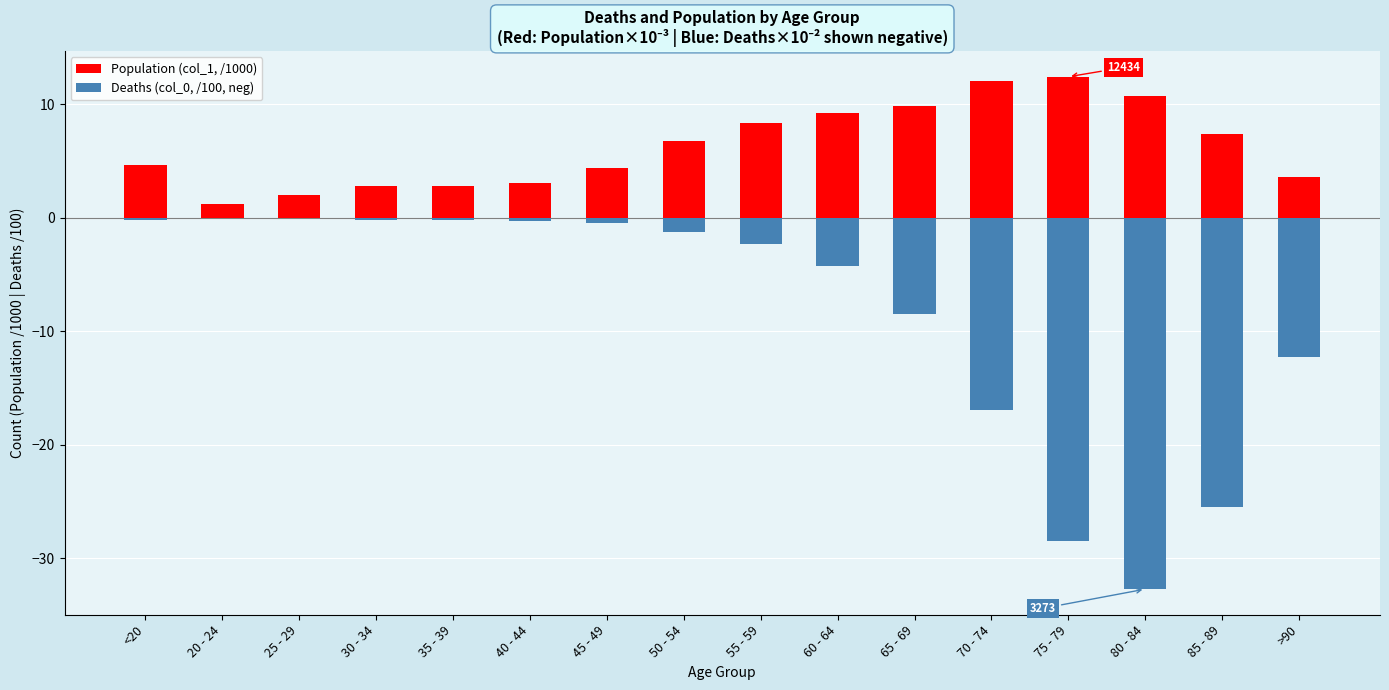

What is the minimum value for Population (col_1, /1000)?

1.2